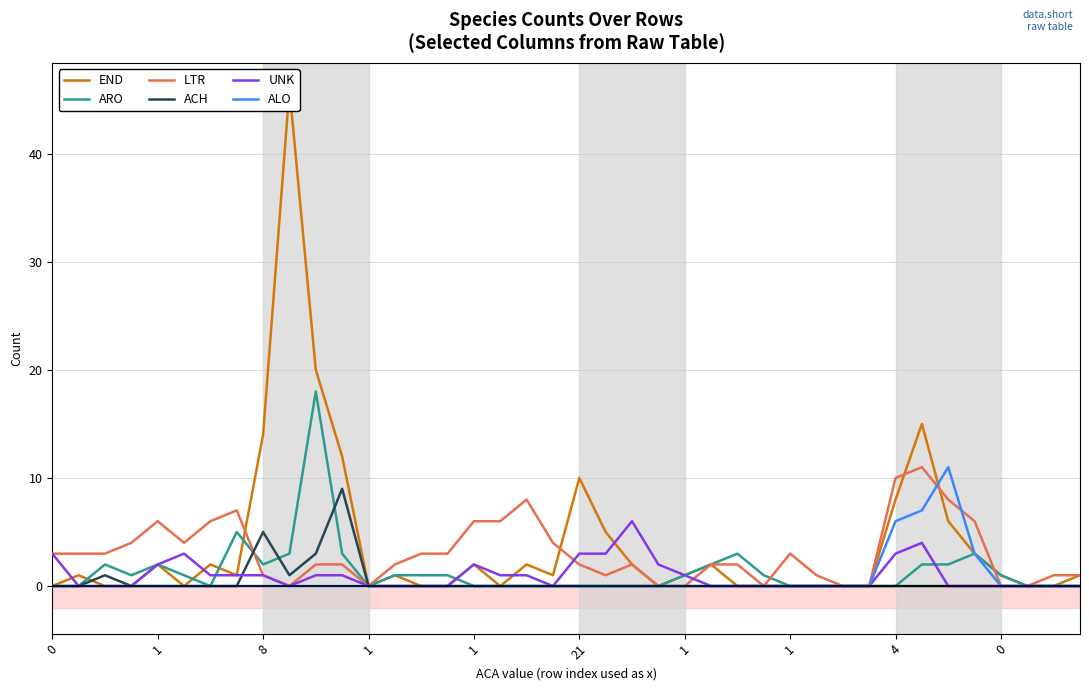

What is the average value of the ALO series?

1